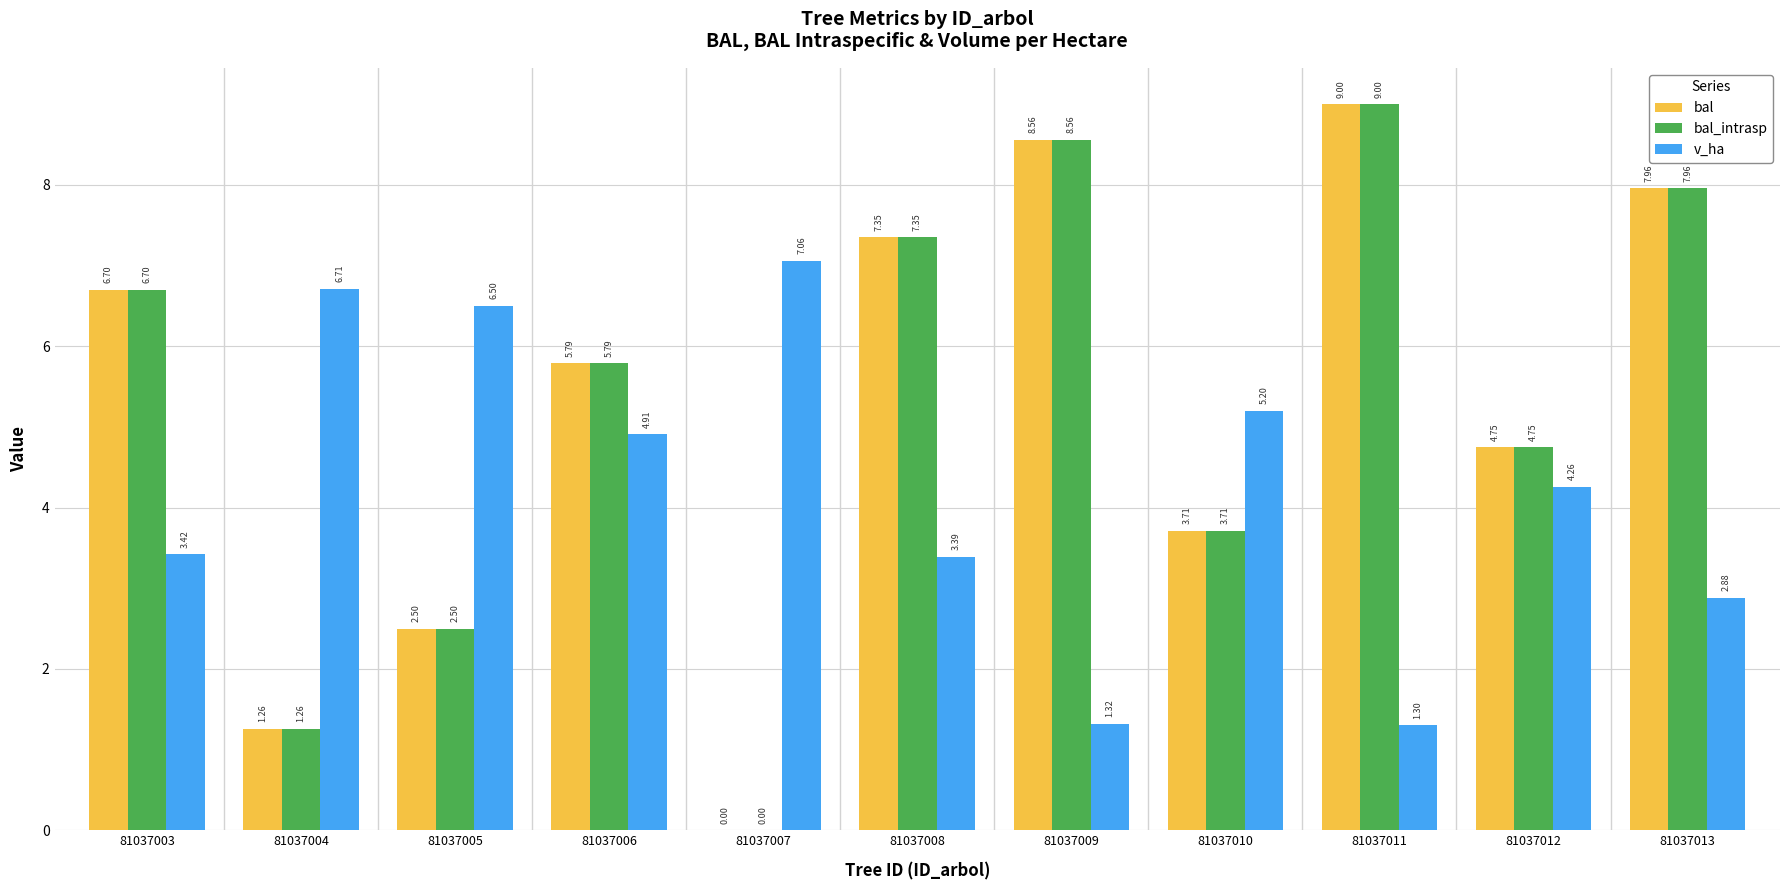

Is the value of v_ha at 81037013 greater than the value of bal_intrasp at 81037003?

No